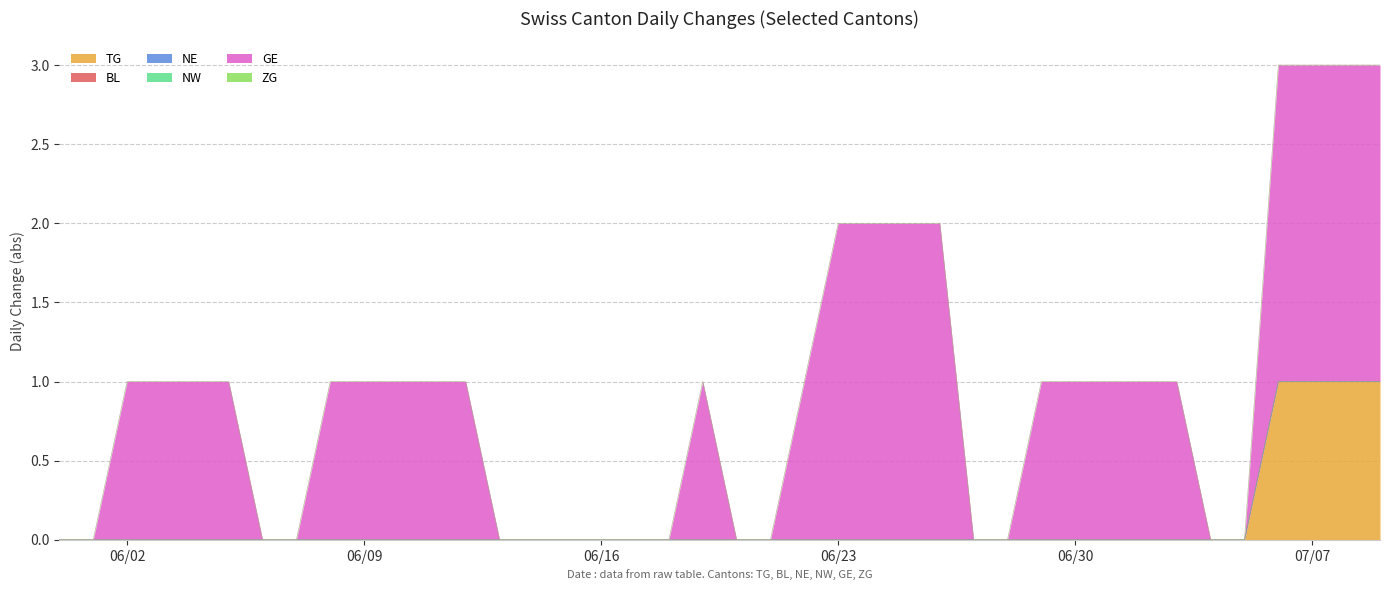

Is it true that BL equals 0 at 2020-06-02?

True